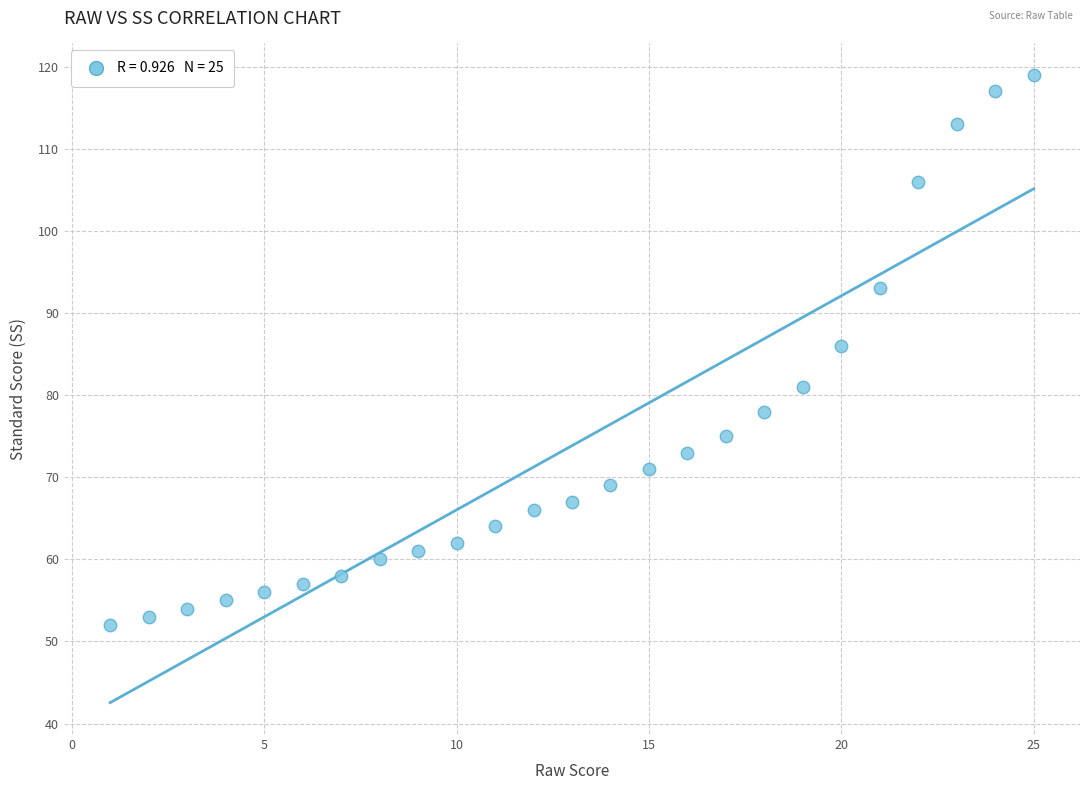

What is the range of Y values (max minus min)?

67